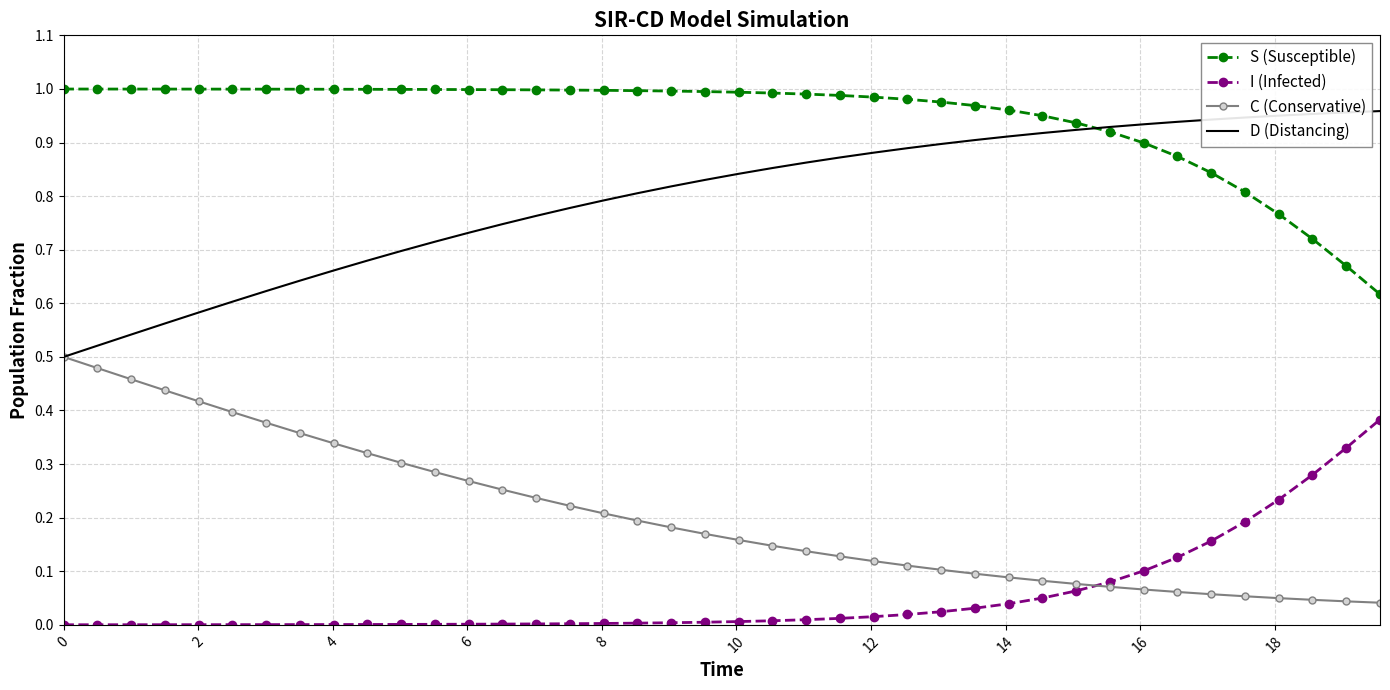

True or false: C (Conservative) and S (Susceptible) intersect in this chart.

False